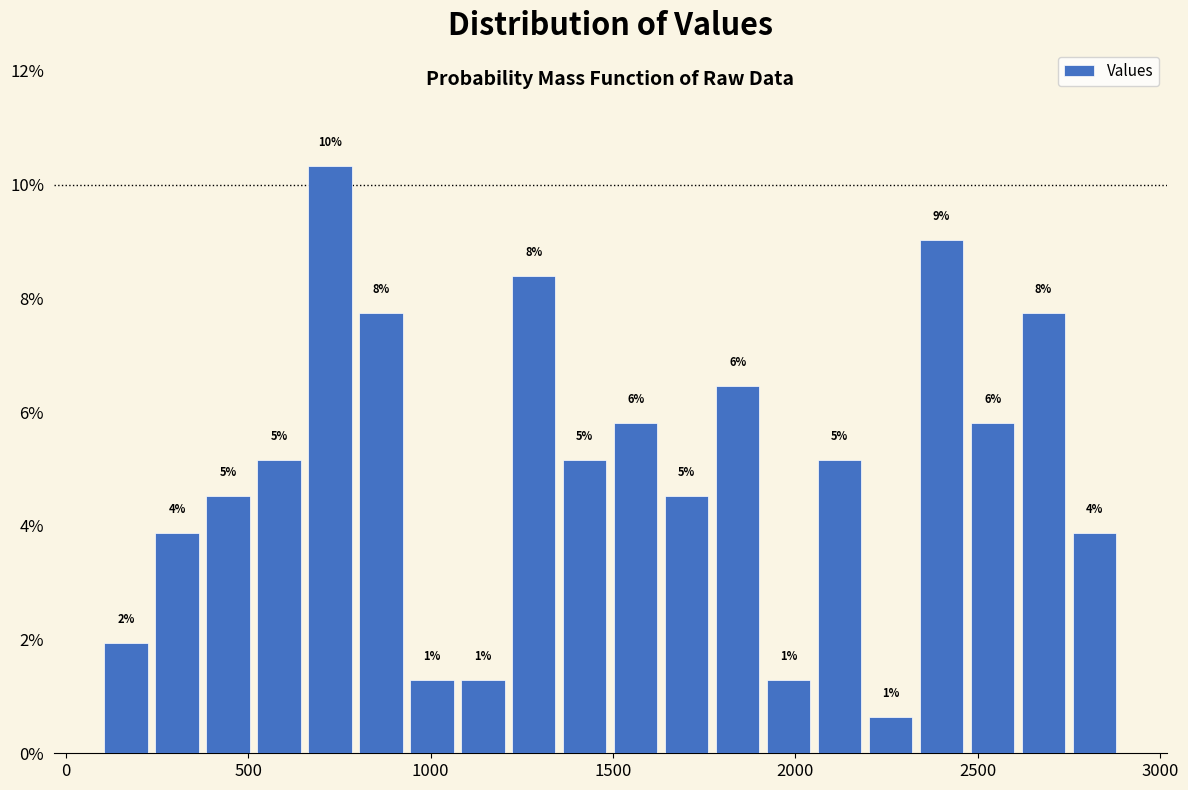

Read against the x-axis, roughly where is the centre of the tallest bar?

700